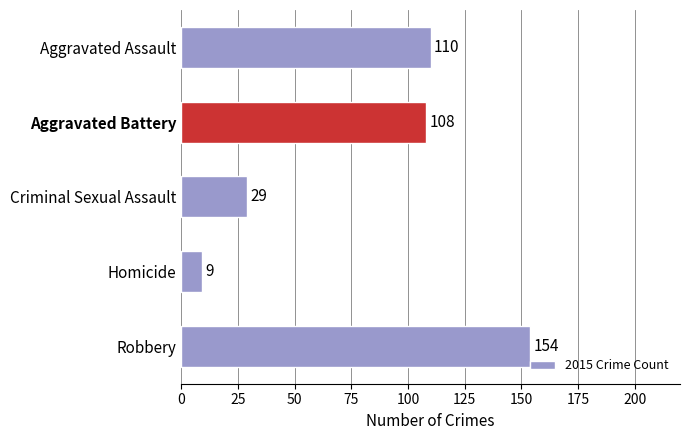

Which has a higher value, Homicide or Aggravated Battery?

Aggravated Battery